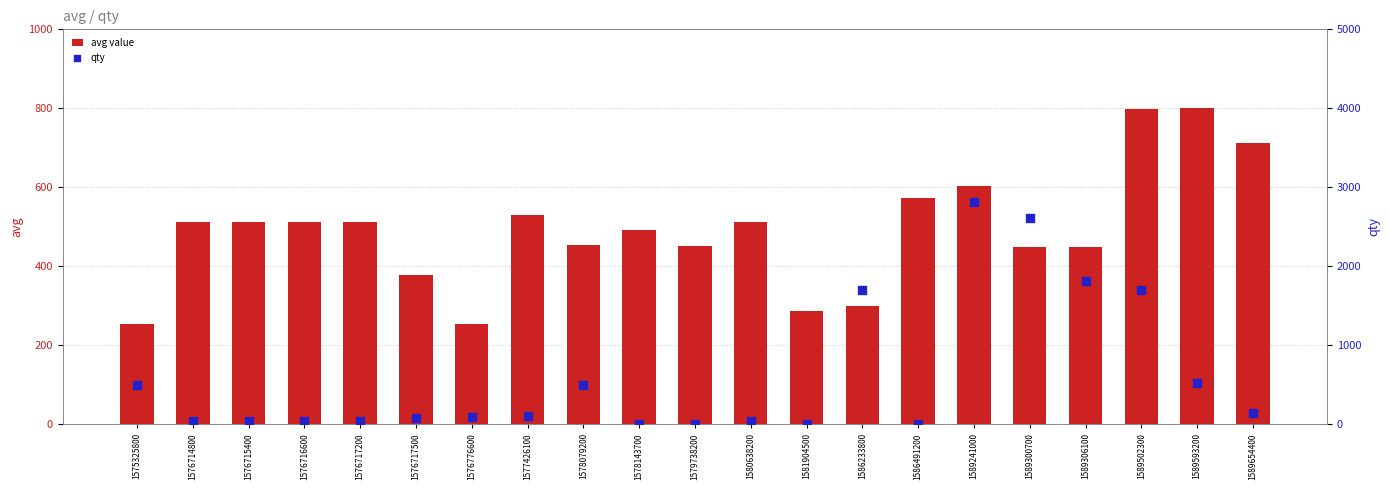

Which series has the largest total across all categories?

qty